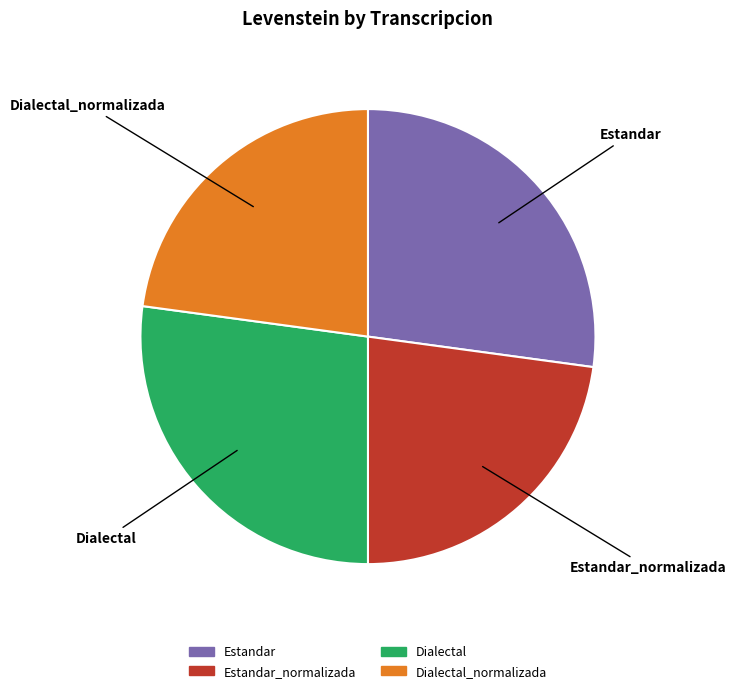

Is there a majority slice in this chart?

No